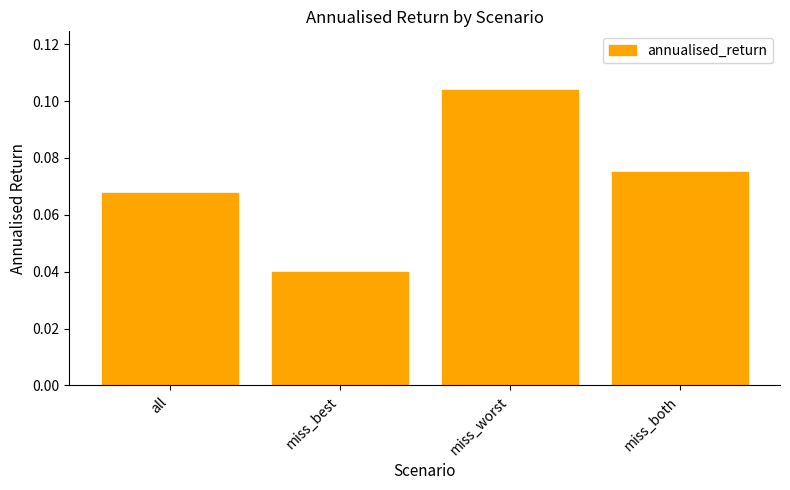

Is it true that the value at miss_best is 0.1?

False